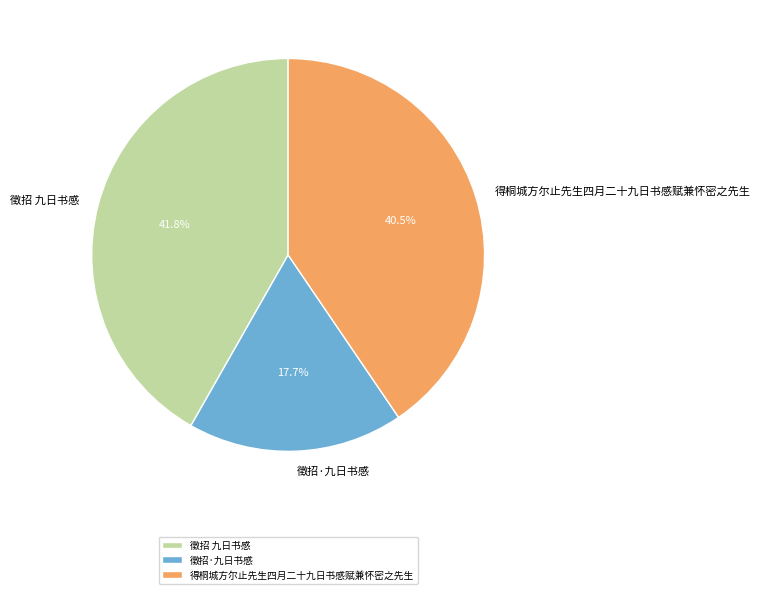

How many segments does this pie chart have?

3